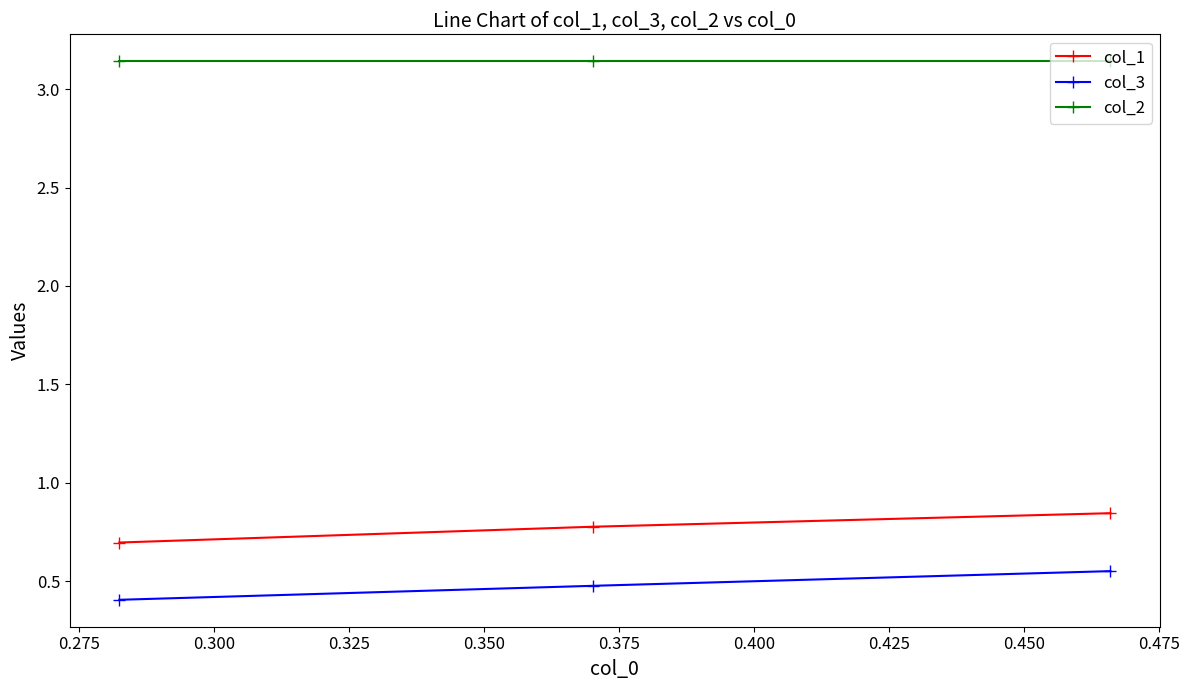

Rank the series by their maximum value, from highest to lowest.

col_2, col_1, col_3